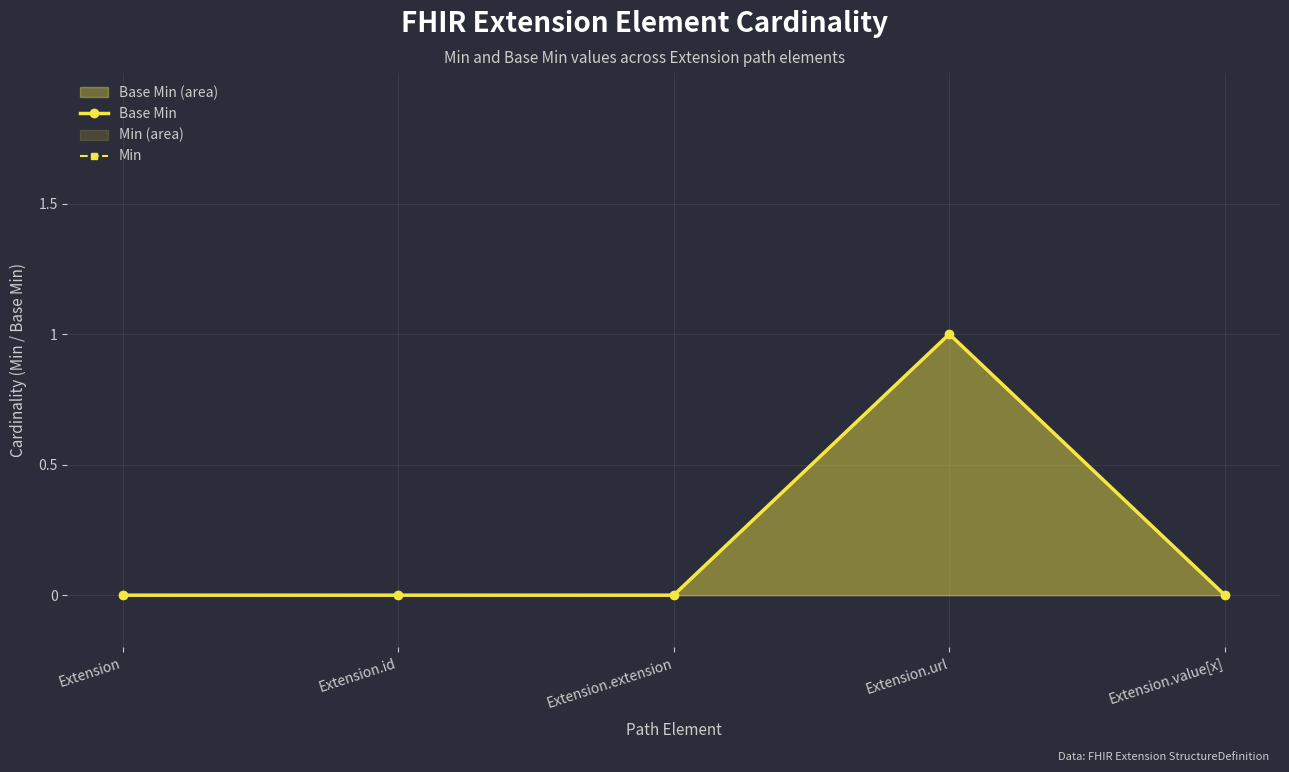

At which category does Min reach its first local peak?

Extension.url